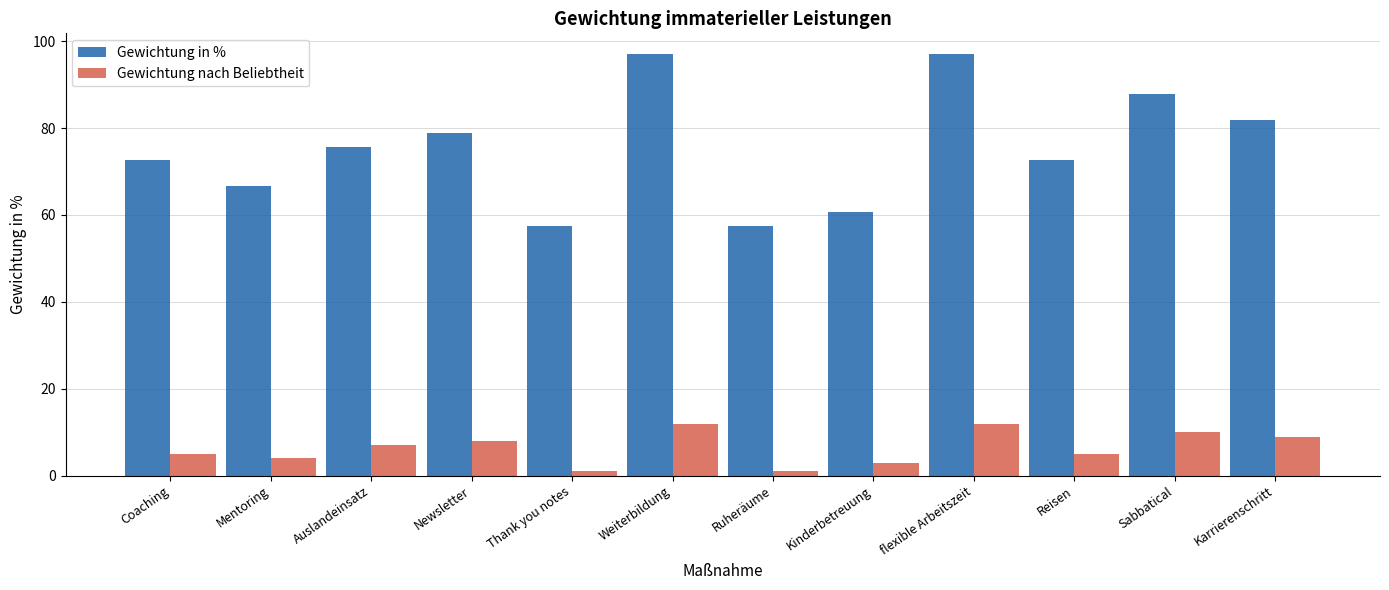

Does the chart contain stacked bars?

No